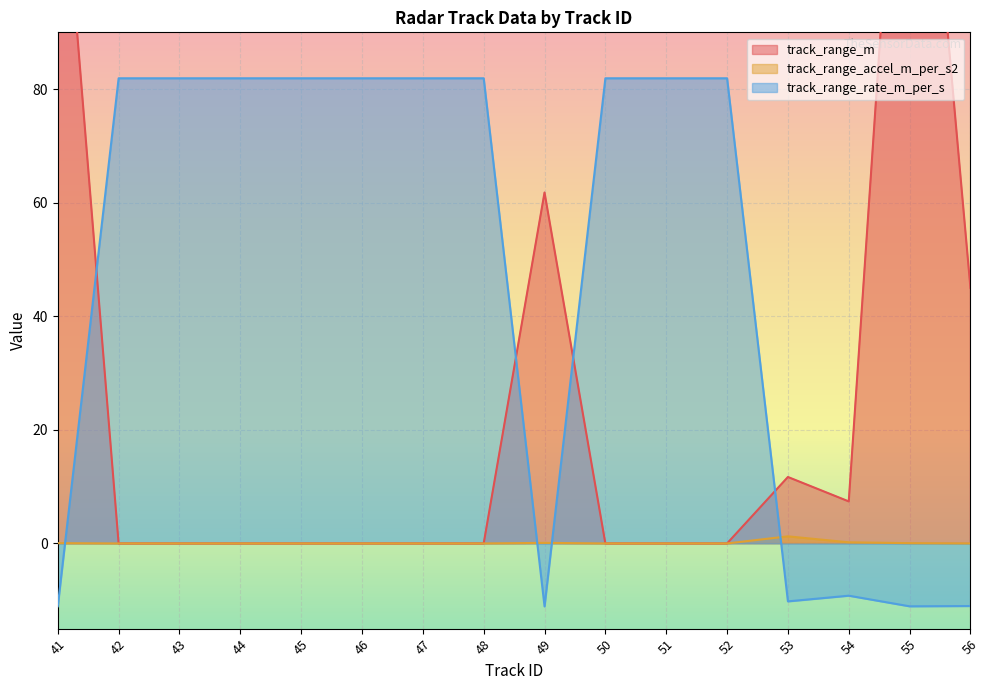

Is it true that track_range_m equals 0.0 at 47?

True